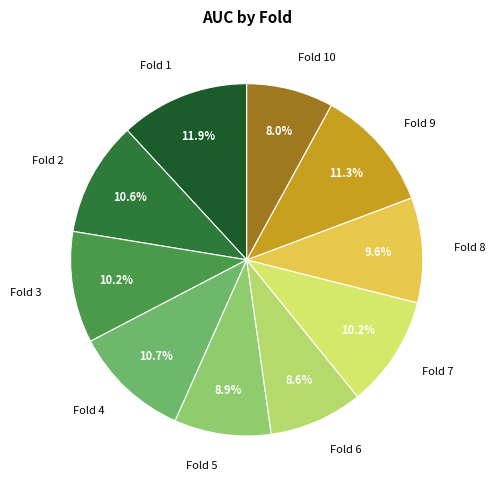

How many segments does this pie chart have?

10